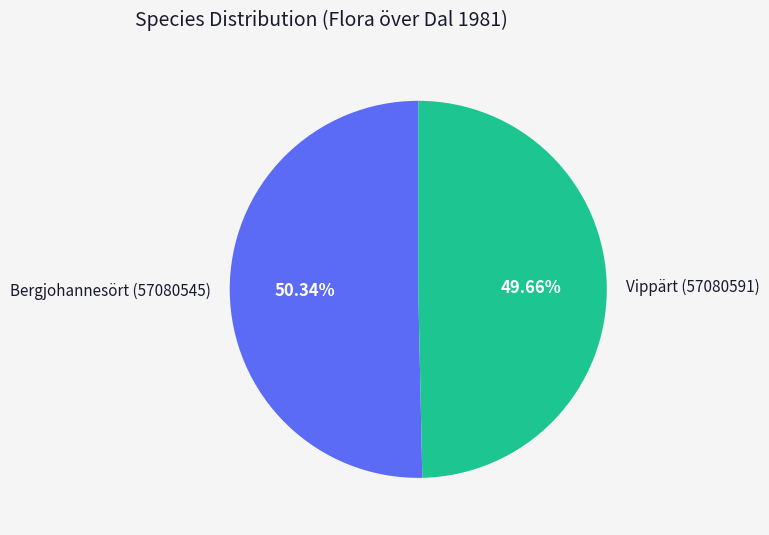

How many slices are in this pie chart?

2